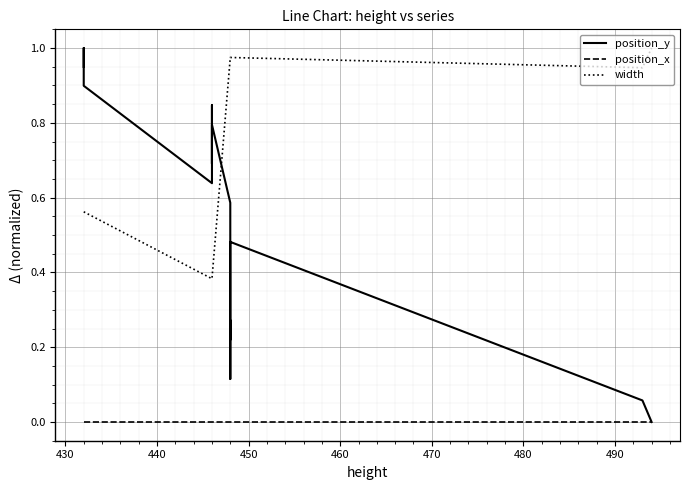

True or false: position_y and position_x cross at least once.

False